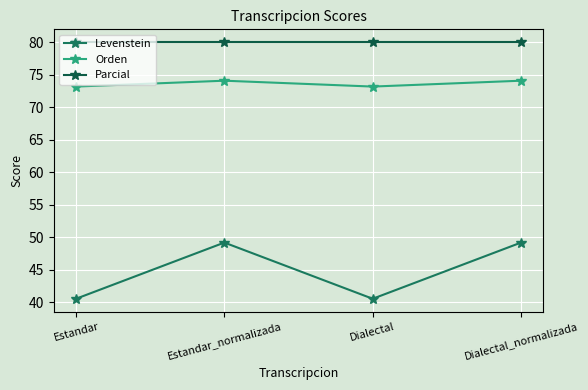

Reading left to right, transcribe all the data shown in this chart.

Levenstein: Estandar=40.5	Estandar_normalizada=49.2	Dialectal=40.5	Dialectal_normalizada=49.2
Orden: Estandar=73.2	Estandar_normalizada=74.1	Dialectal=73.2	Dialectal_normalizada=74.1
Parcial: Estandar=80.0	Estandar_normalizada=80.0	Dialectal=80.0	Dialectal_normalizada=80.0